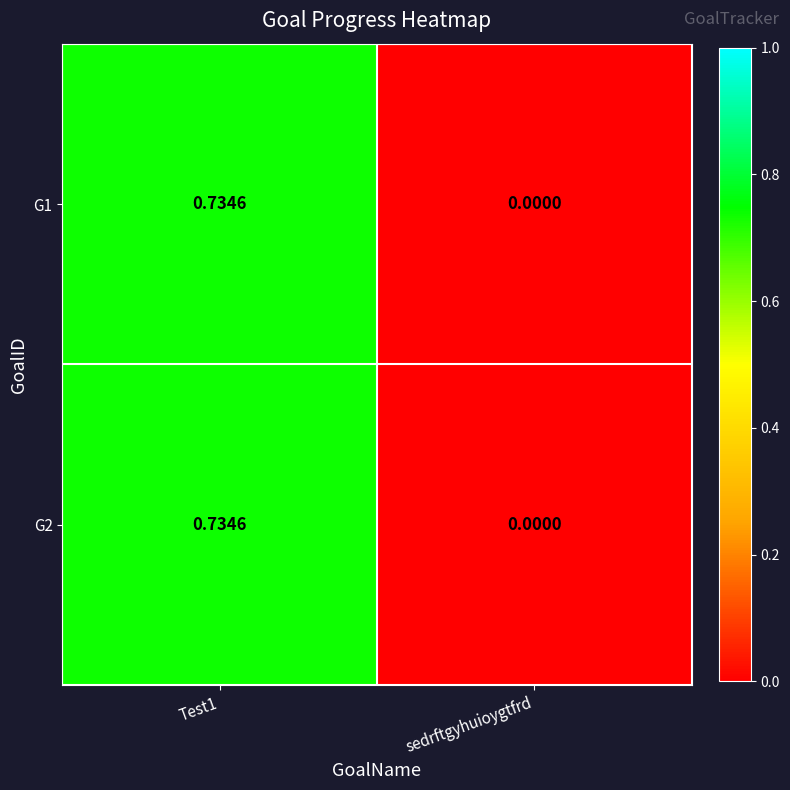

Which category has the lowest value across all series?

sedrftgyhuioygtfrd